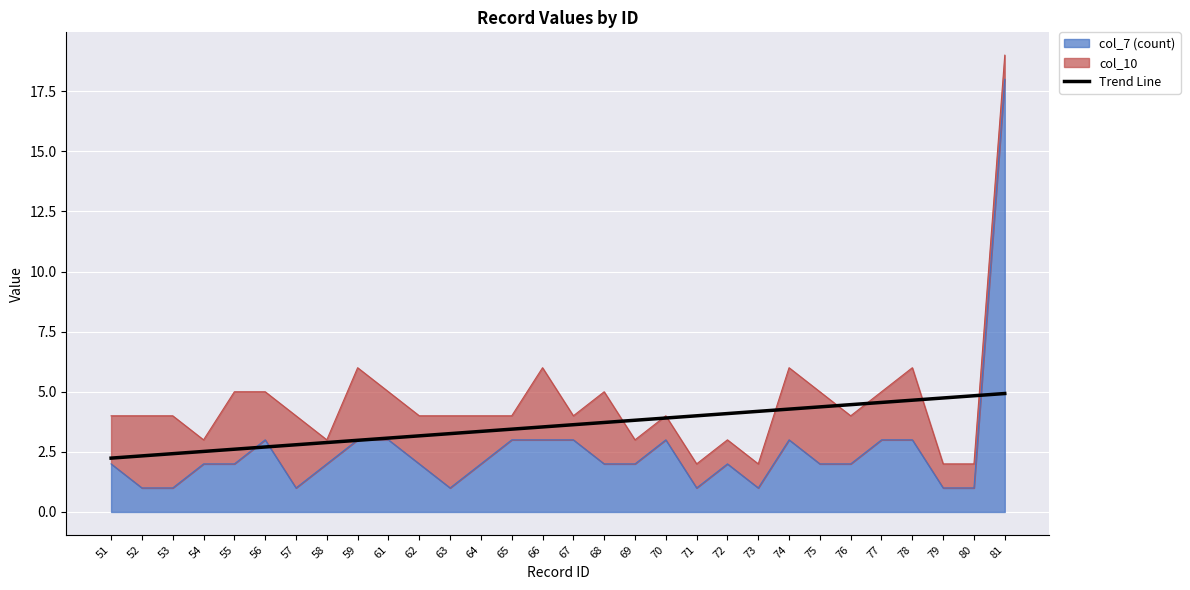

Which label corresponds to the largest value in the chart?

81